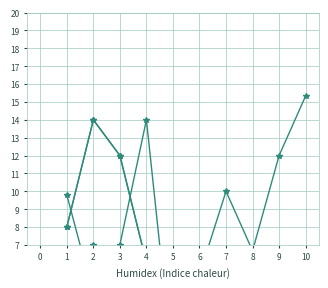

True or false: BackorderCosts and LostSale intersect in this chart.

False